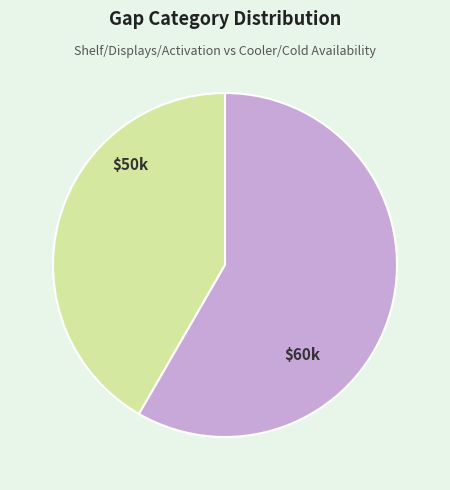

Does any single category account for the majority?

Yes